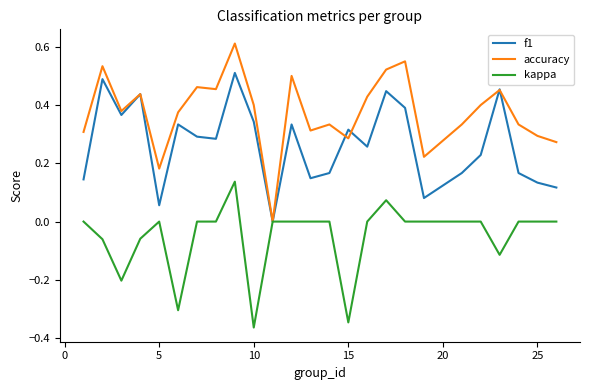

List the series in order of their peak value, highest first.

accuracy, f1, kappa